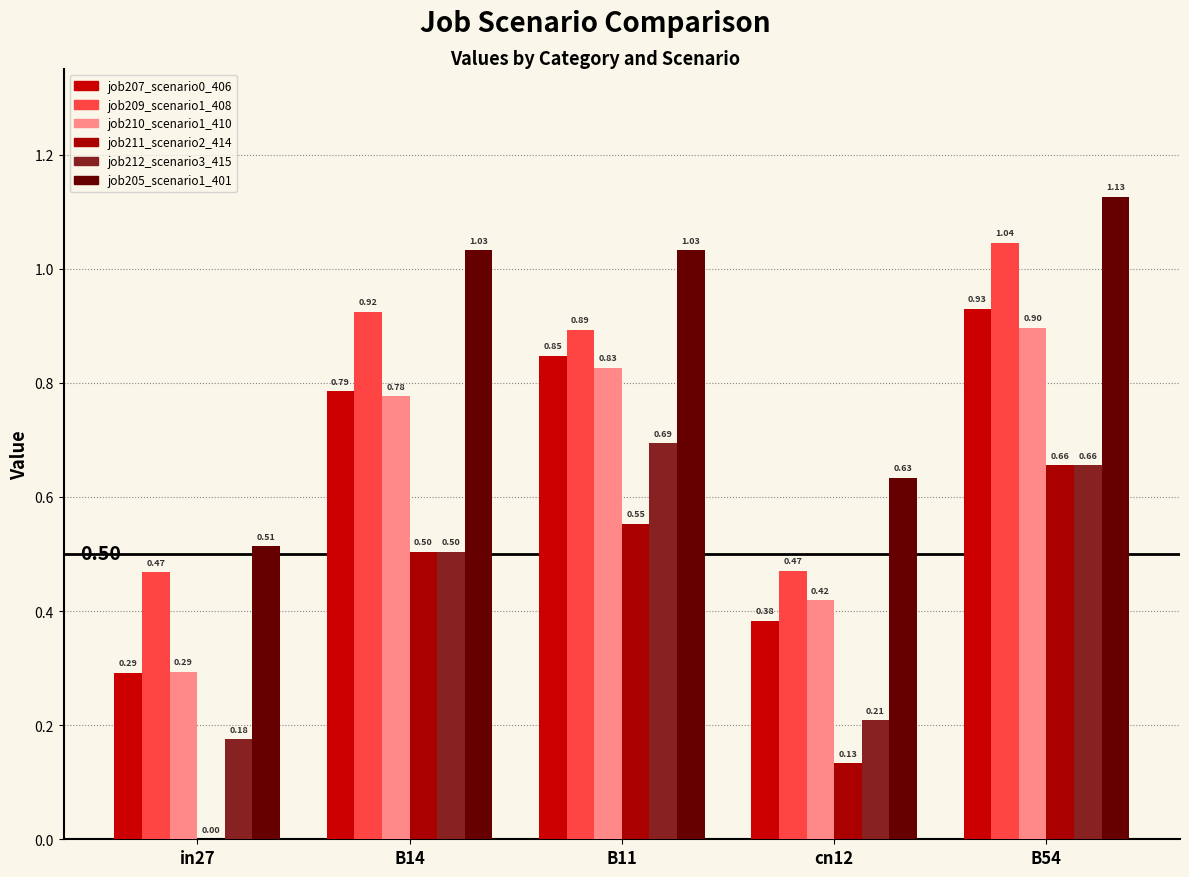

Reading left to right, what are all the values shown in this chart?

job207_scenario0_406: 0.3	0.8	0.8	0.4	0.9
job209_scenario1_408: 0.5	0.9	0.9	0.5	1.0
job210_scenario1_410: 0.3	0.8	0.8	0.4	0.9
job211_scenario2_414: 0.0	0.5	0.6	0.1	0.7
job212_scenario3_415: 0.2	0.5	0.7	0.2	0.7
job205_scenario1_401: 0.5	1.0	1.0	0.6	1.1